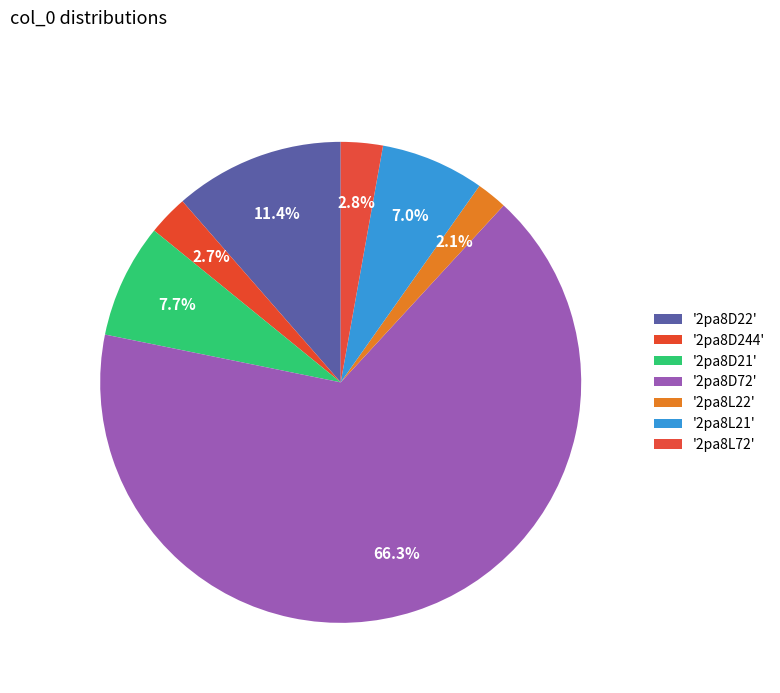

How many slices are in this pie chart?

7